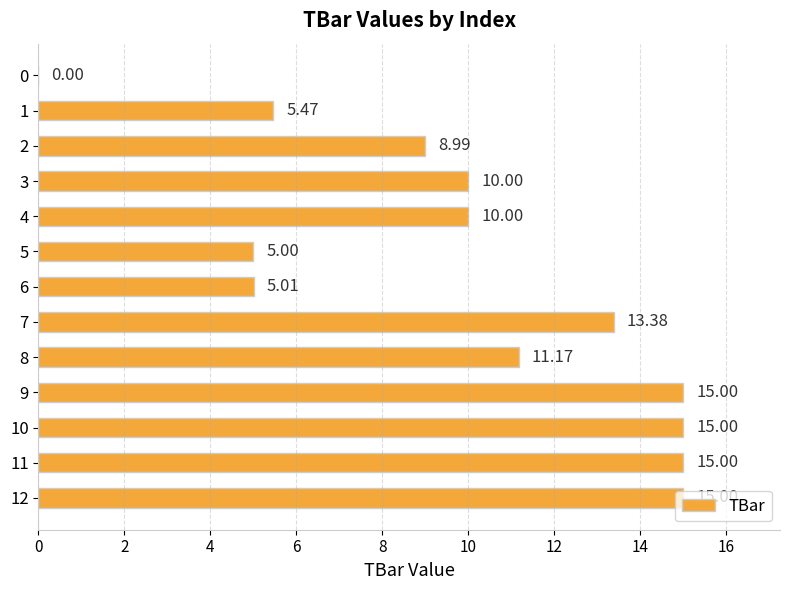

What is the sum of all values?

129.0